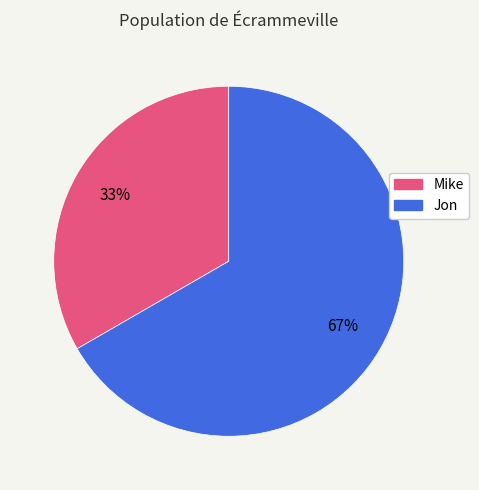

Does Jon represent more than half of the total?

Yes